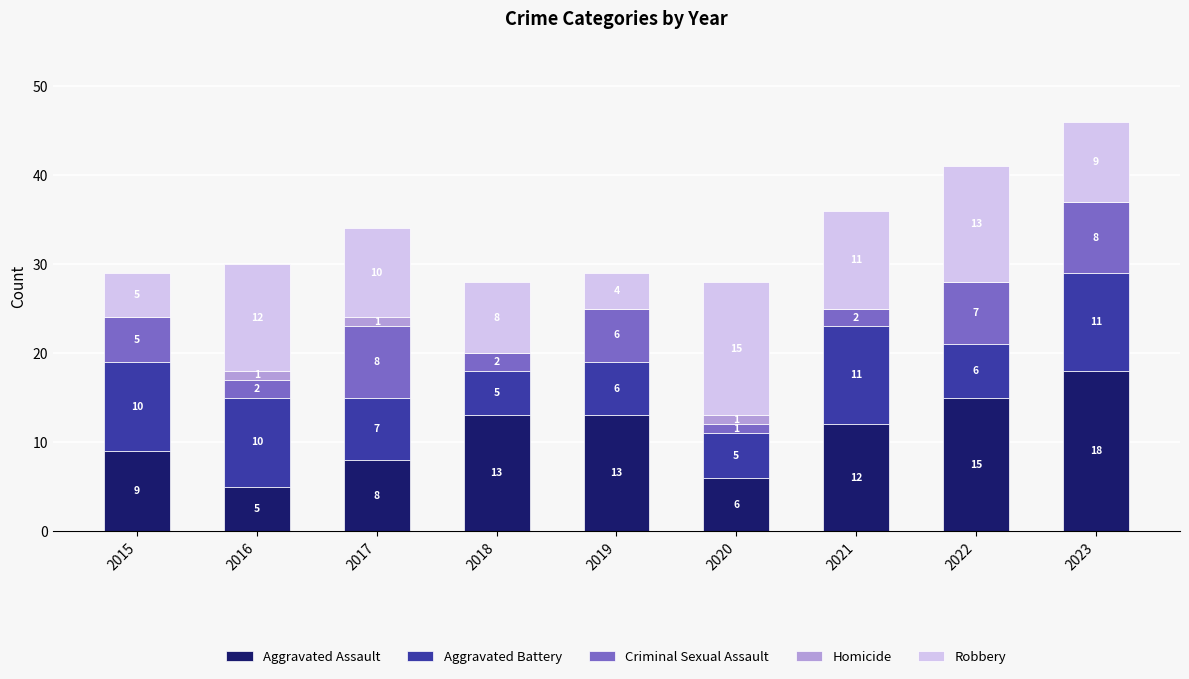

Read the Aggravated Assault value at 2017.

8